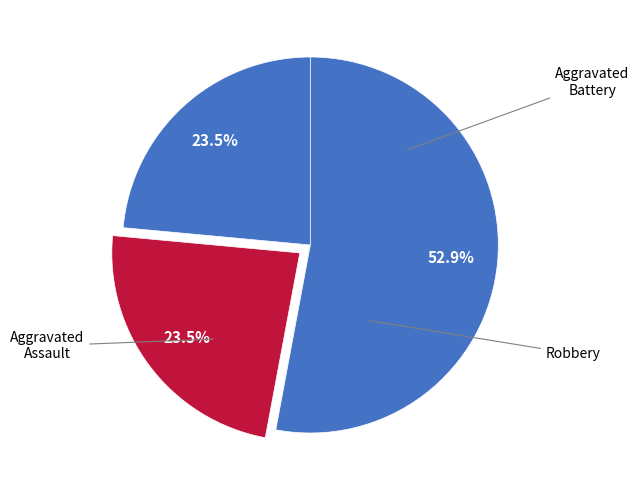

What is the largest slice in the pie chart?

Robbery